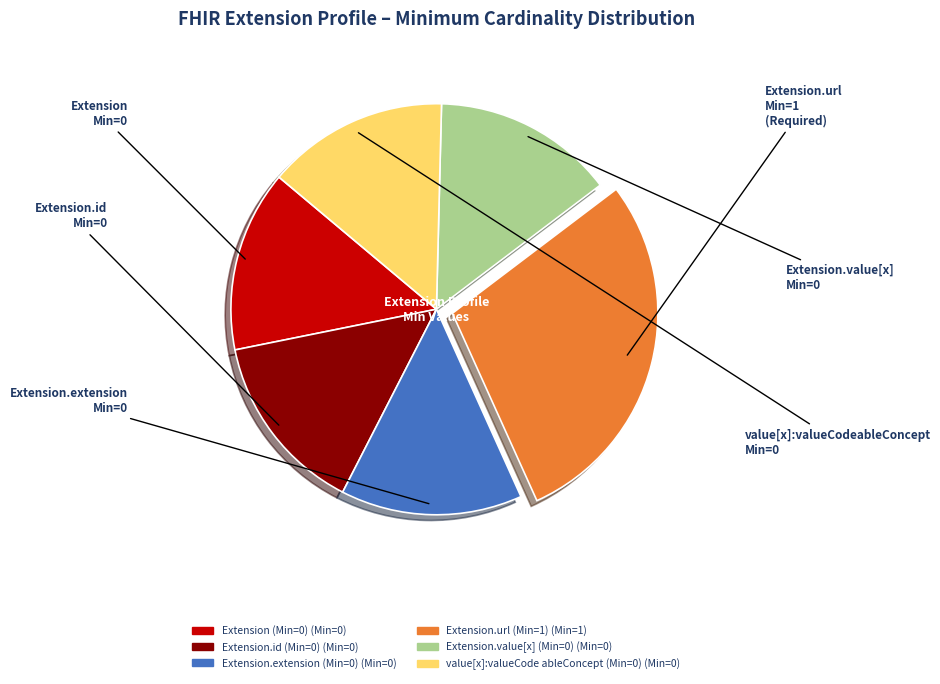

Is there a majority slice in this chart?

No